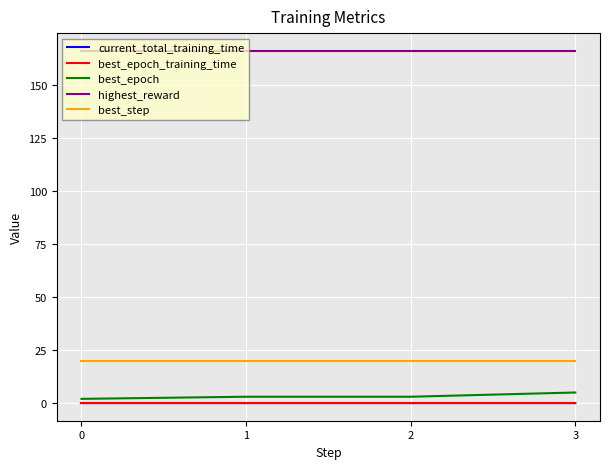

True or false: best_epoch_training_time and best_epoch cross at least once.

False